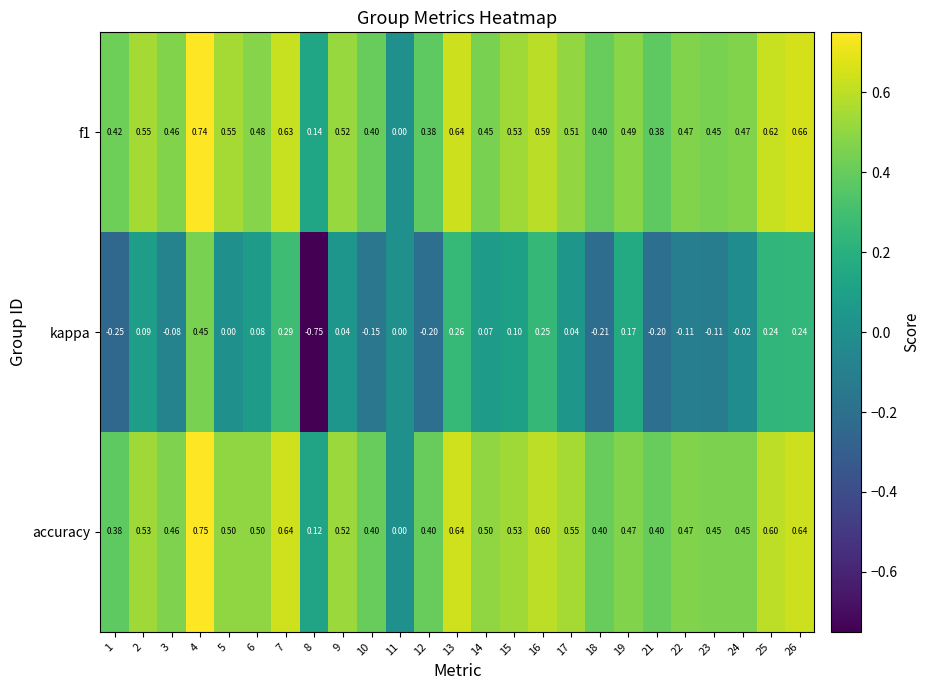

Is the value of kappa at 19 greater than the value of accuracy at 13?

No